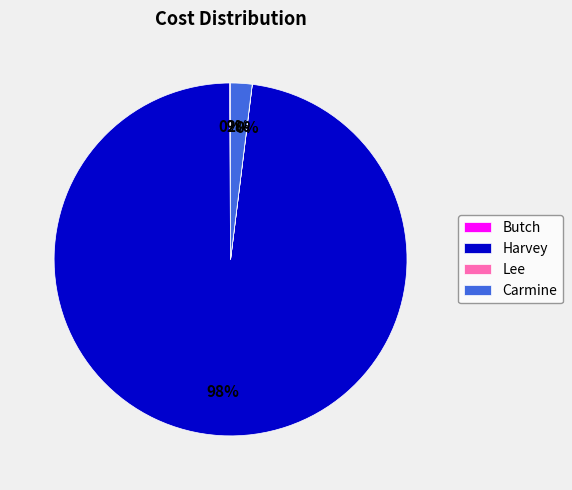

Is it true that Carmine is 2% of the pie?

True